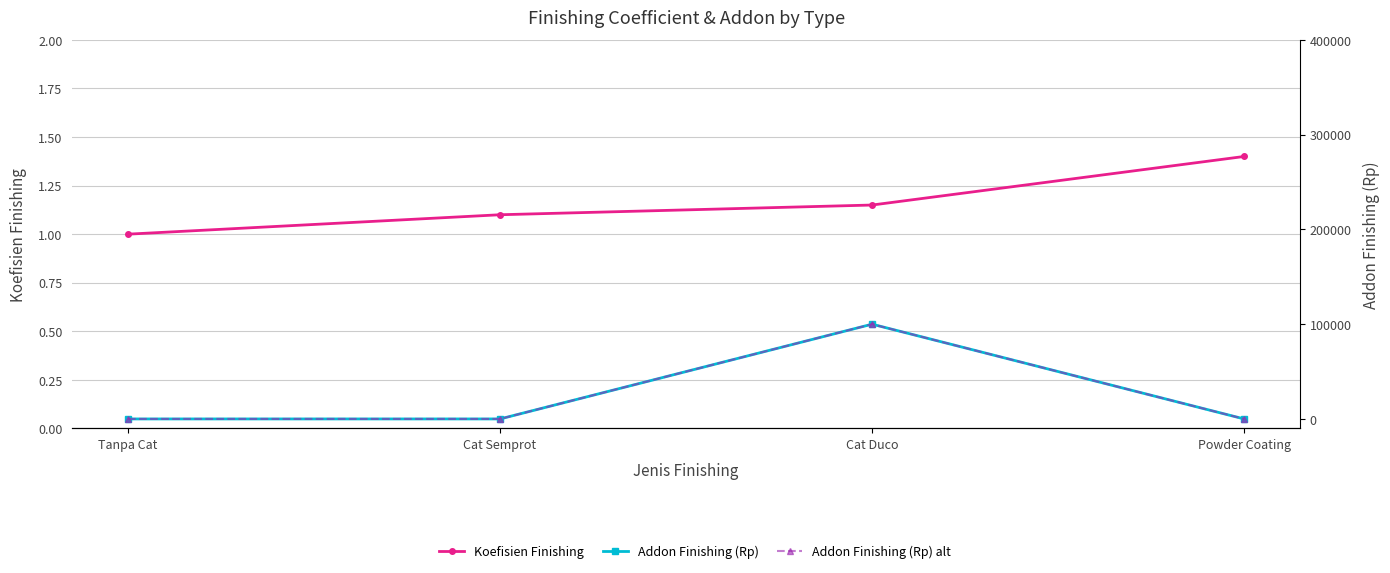

True or false: Koefisien Finishing has a value of 1.4 at Powder Coating.

True